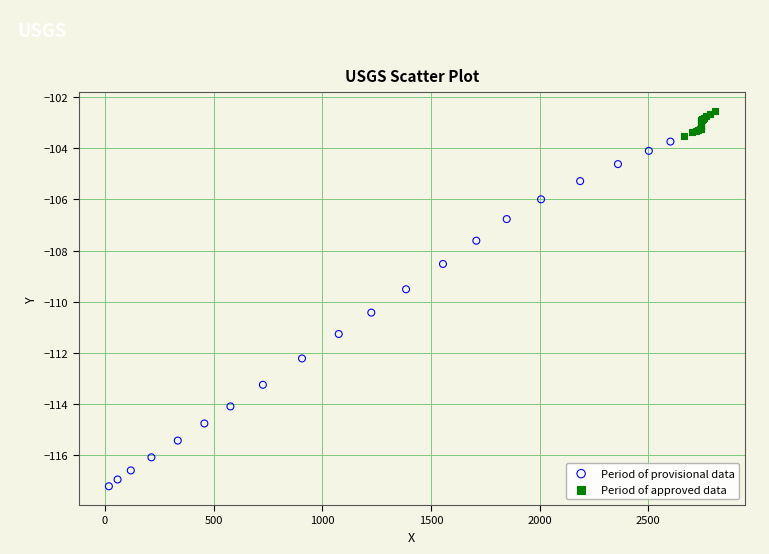

Which series contains the lowest Y value?

Period of provisional data